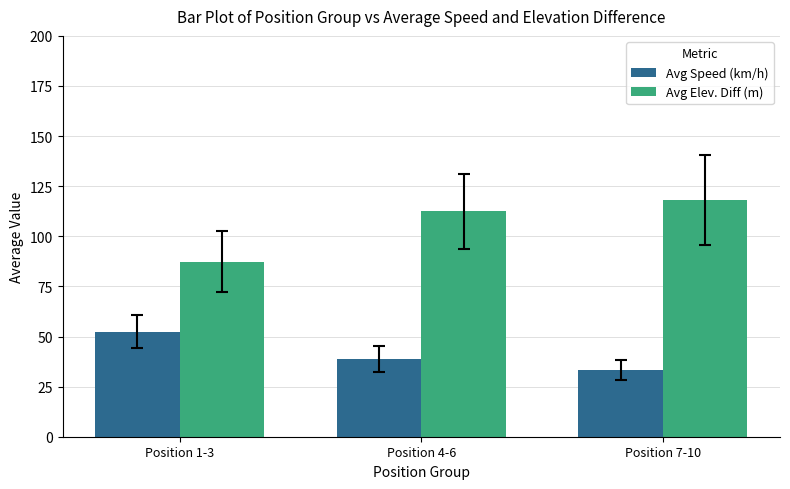

List the series in order of their peak value, lowest first.

Avg Speed (km/h), Avg Elev. Diff (m)